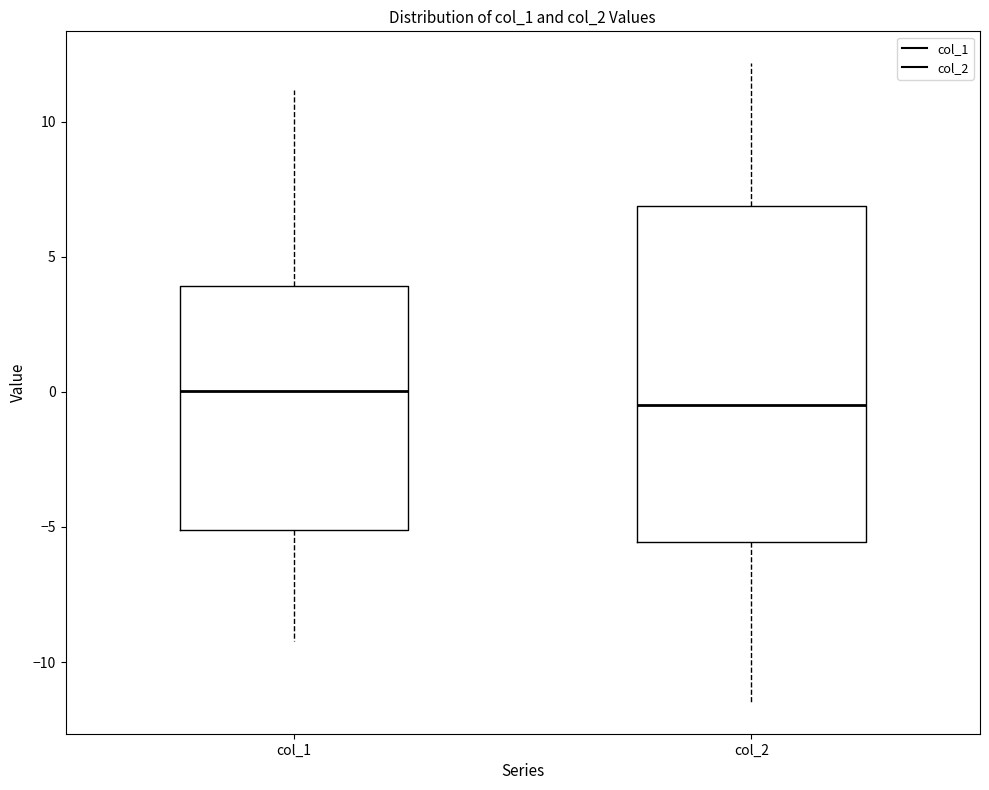

Which box has the lowest median line?

col_2